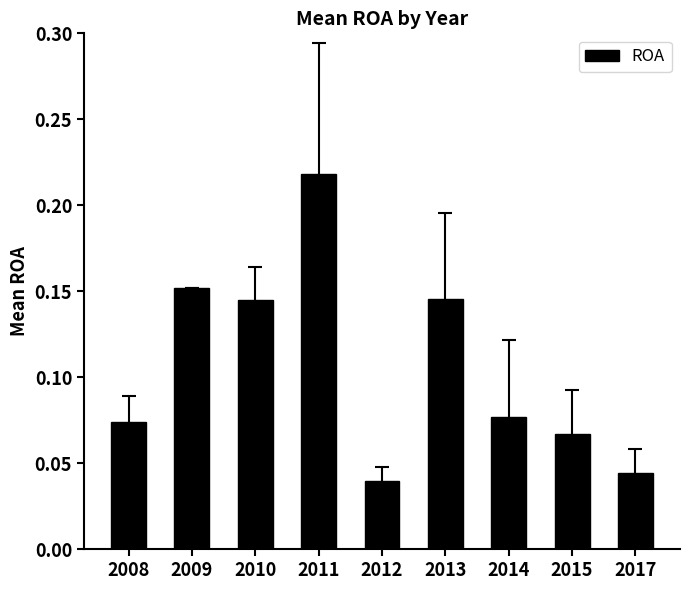

At which category does the chart reach its minimum across all series?

2012